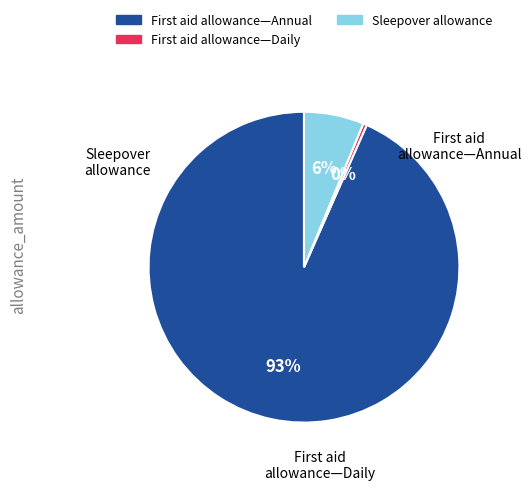

Which category accounts for the majority?

First aid allowance—Annual